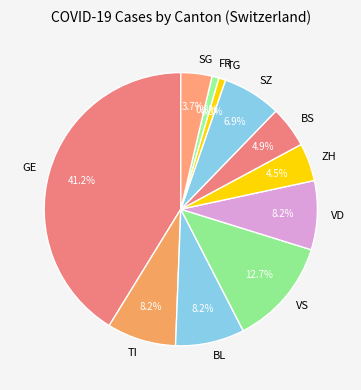

What percentage do BL and FR together represent?

9.0%